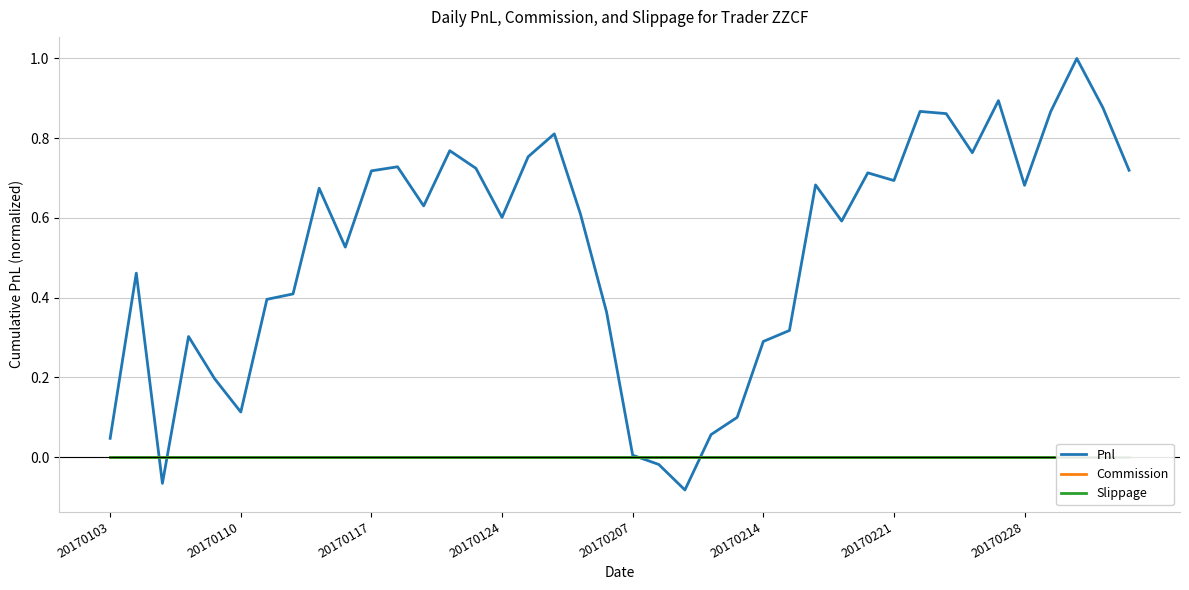

At which label does Commission reach its peak?

20170103